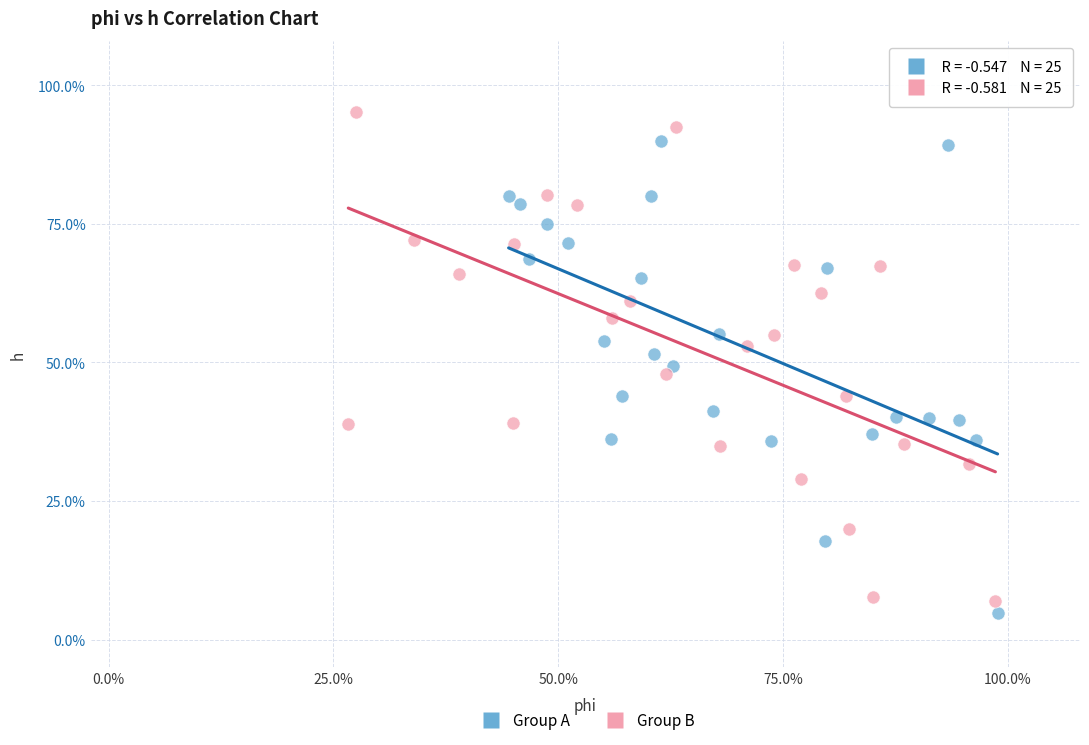

Which series contains the lowest Y value?

Group A